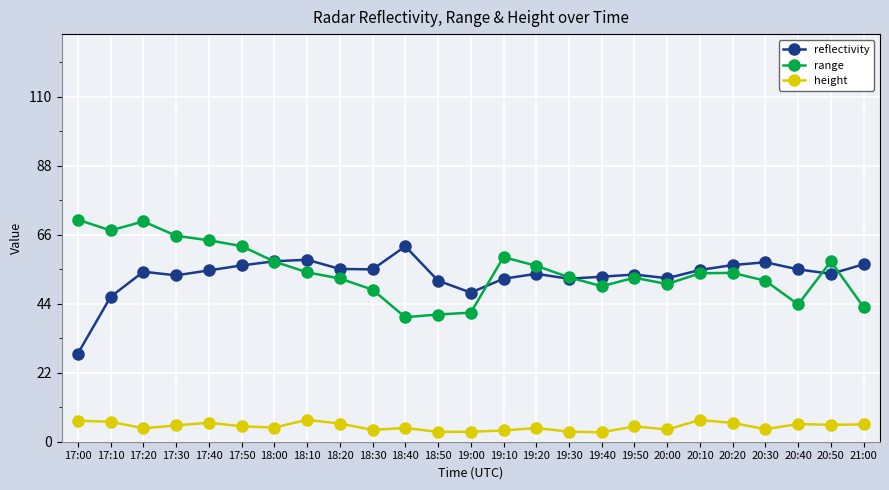

What is the lowest value of the height series?

3.0